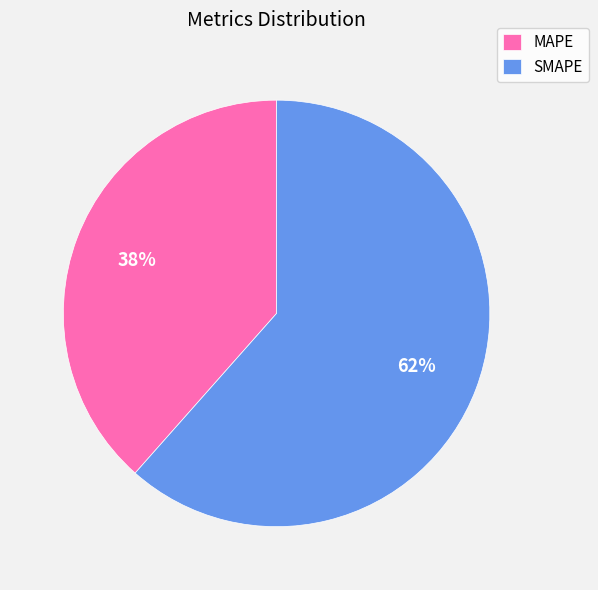

Which category has the biggest portion of the pie?

SMAPE